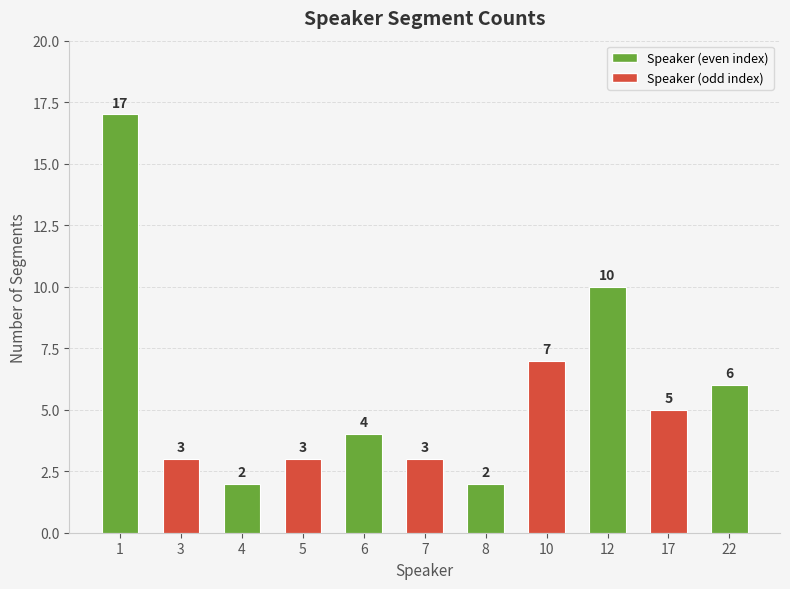

What is the greatest value displayed?

17